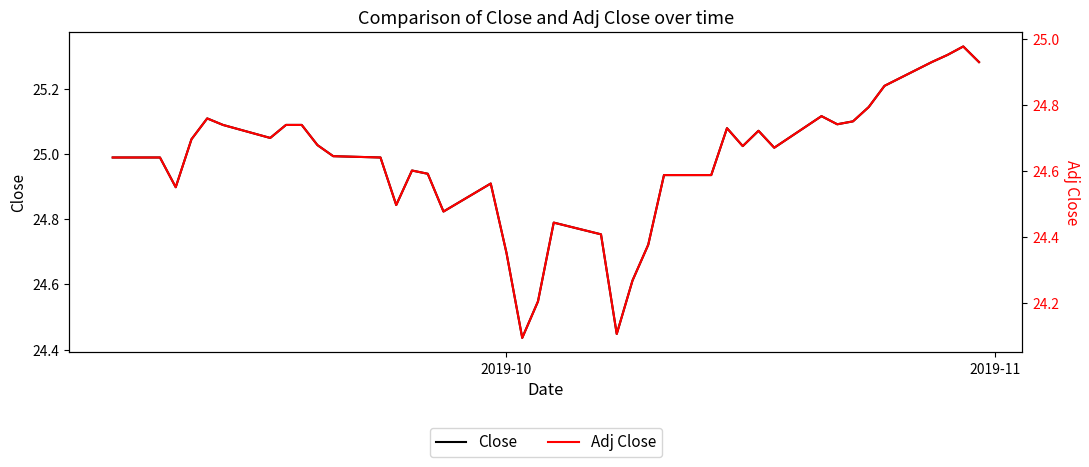

What is the minimum value for Adj Close?

24.1